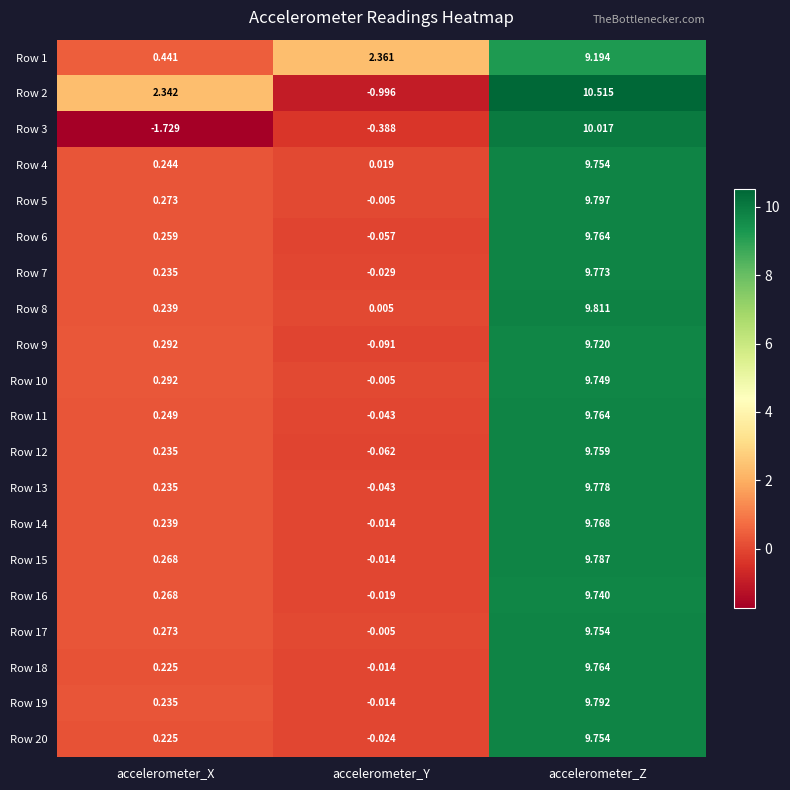

Where does the Row 3 series first go above 0?

accelerometer_Z